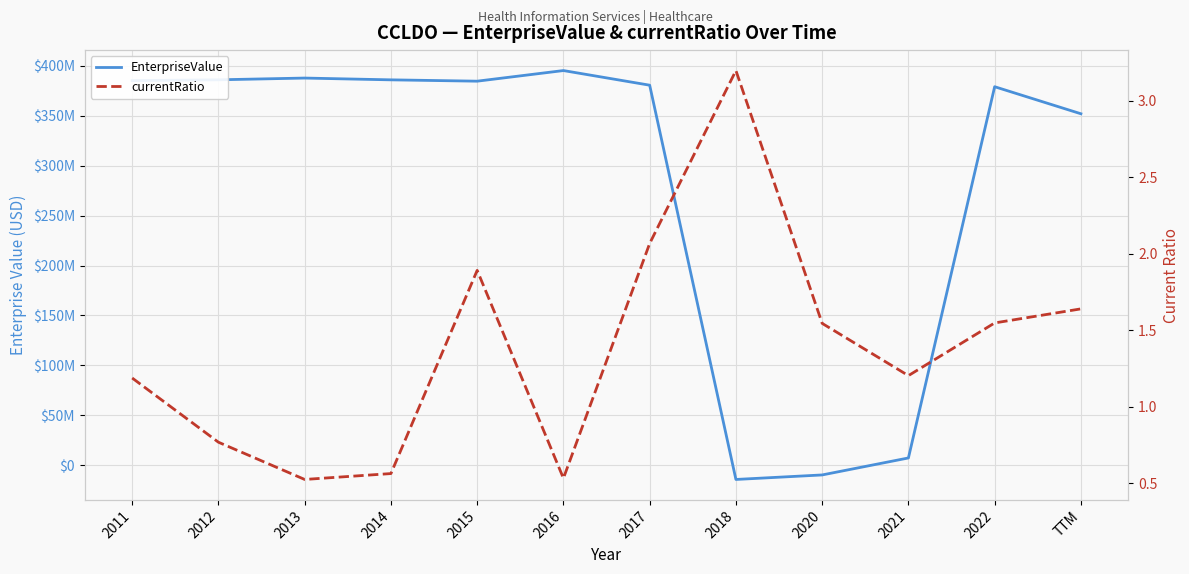

How many intersections are there between currentRatio and EnterpriseValue?

2